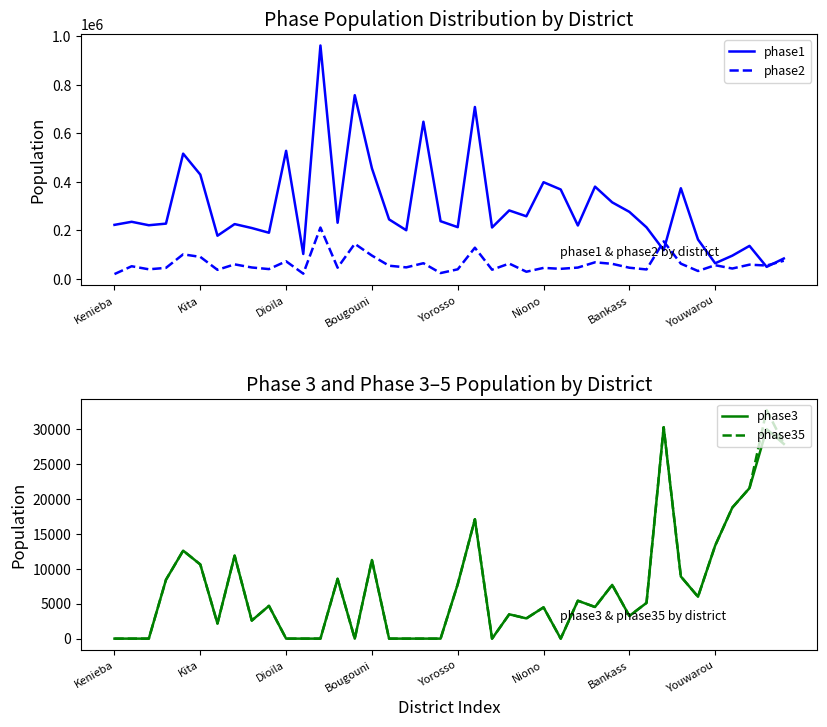

Is this an area chart (filled region under the line)?

No